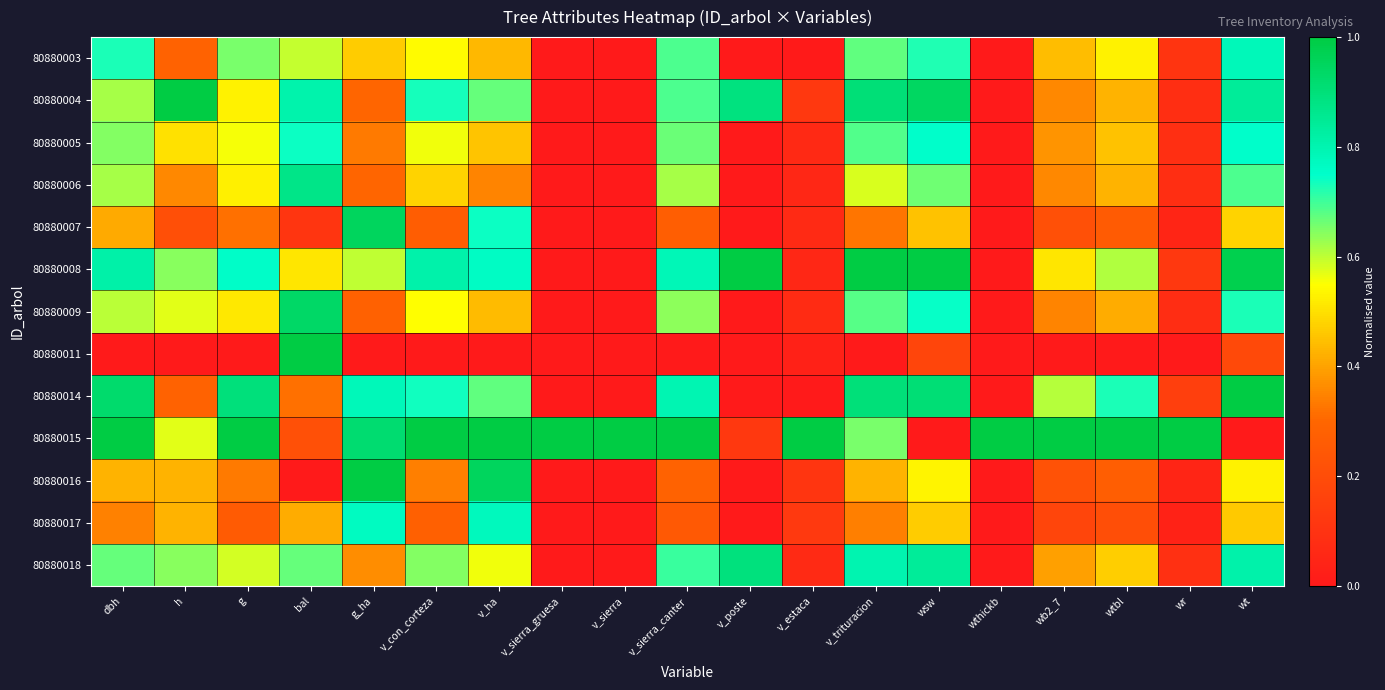

Rank the series at wb2_7 from highest to lowest value.

80880015, 80880014, 80880008, 80880003, 80880018, 80880005, 80880004, 80880006, 80880009, 80880016, 80880007, 80880017, 80880011